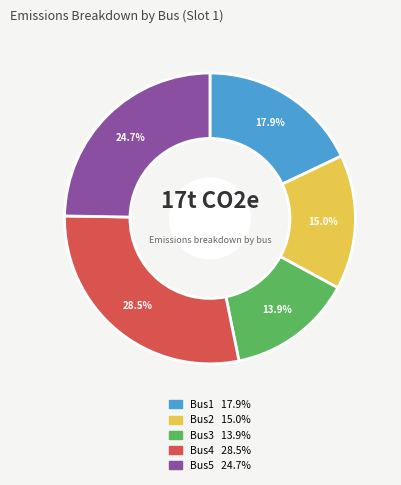

What portion of the pie excludes Bus5?

75.3%